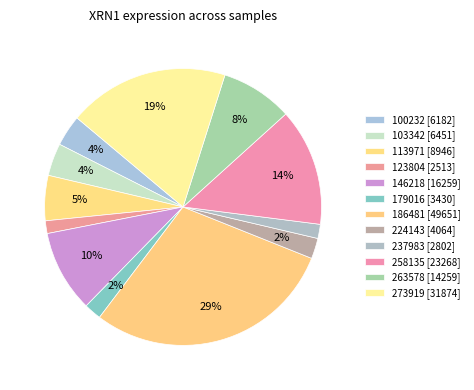

Which category has the smallest portion of the pie?

123804